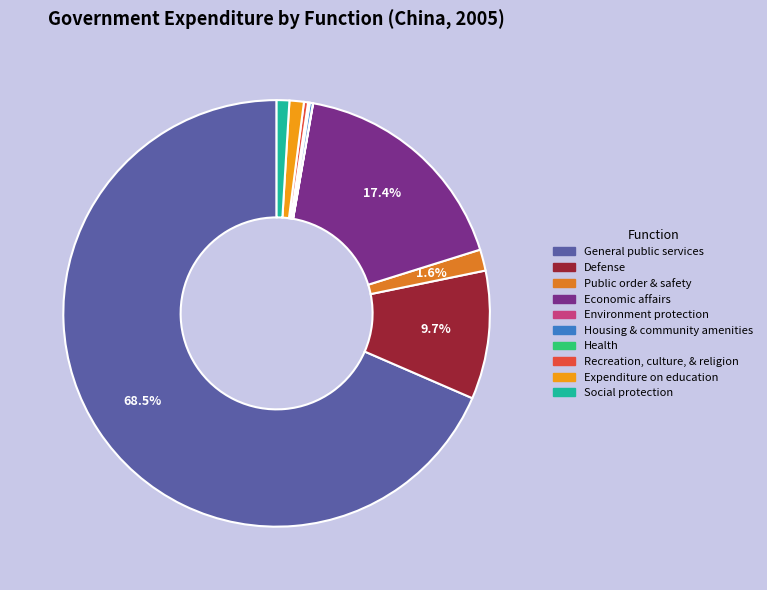

Which category has the biggest portion of the pie?

General public services